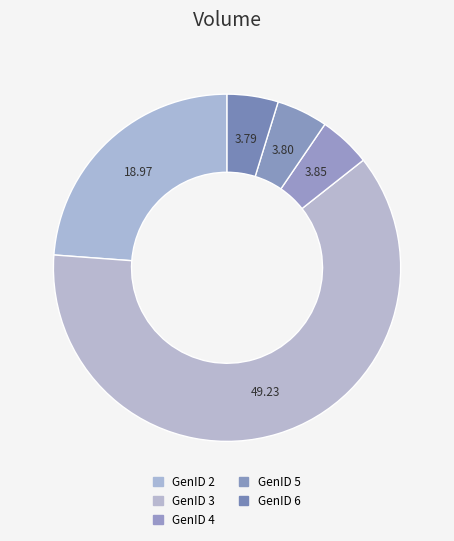

How many slices are in this pie chart?

5